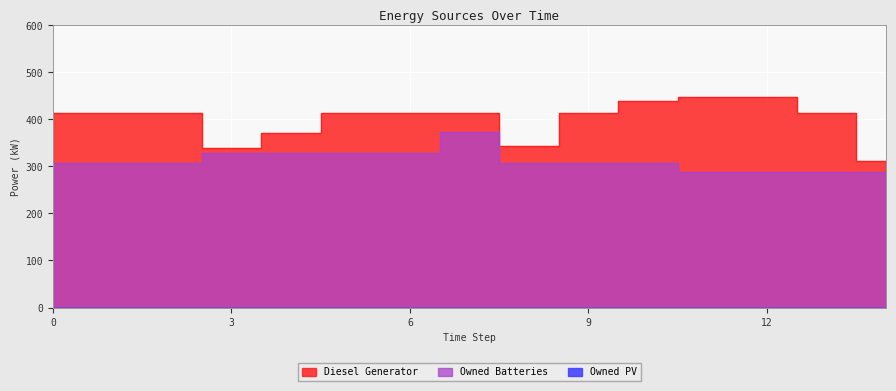

Reading right to left, list all the values displayed in this chart.

Diesel Generator: 312	413	447	447	439	414	343	413	413	413	370	340	413	413	413
Owned Batteries: 287	287	287	287	308	308	308	372	329	329	329	329	308	308	308